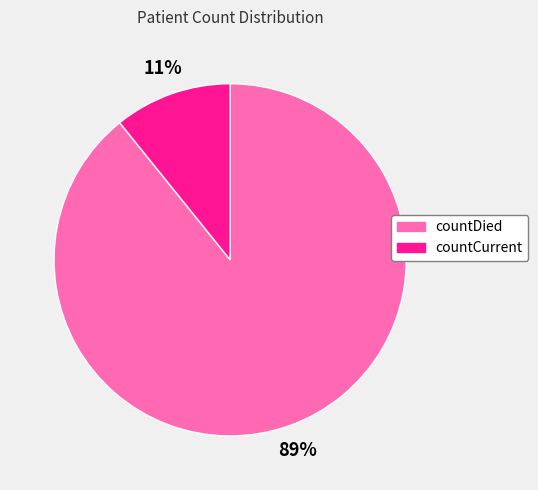

How many slices are in this pie chart?

2